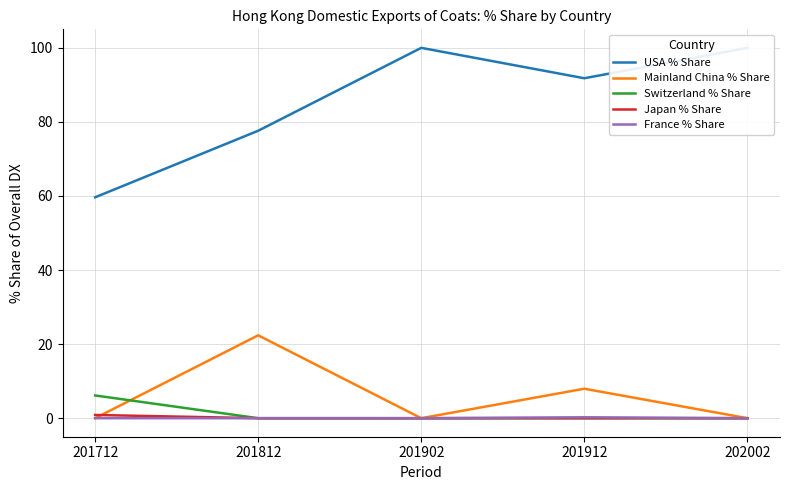

Reading left to right, transcribe all the data shown in this chart.

USA % Share: 59.6	77.6	100.0	91.8	100.0
Mainland China % Share: 0.0	22.4	0.0	8.0	0.0
Switzerland % Share: 6.1	0.0	0.0	0.0	0.0
Japan % Share: 0.9	0.0	0.0	0.0	0.0
France % Share: 0.0	0.0	0.0	0.2	0.0